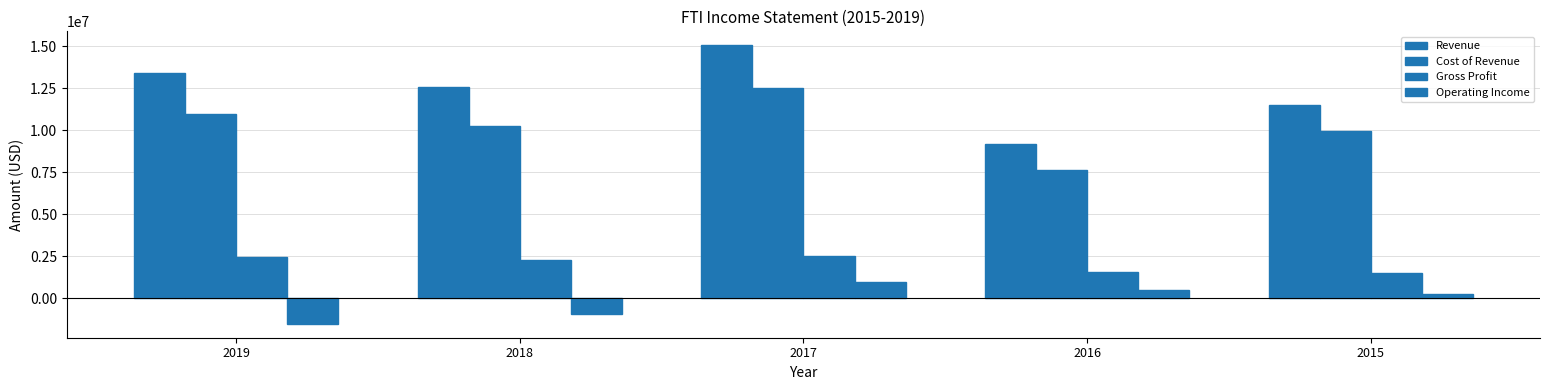

What is the smallest value displayed?

-1526700